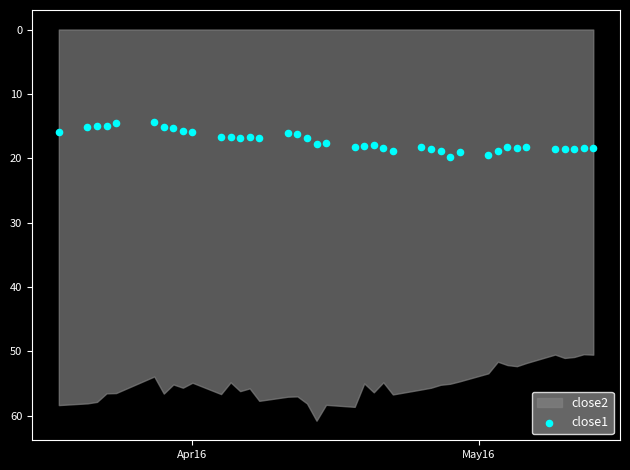

What is the range of Y values (max minus min)?

5.5